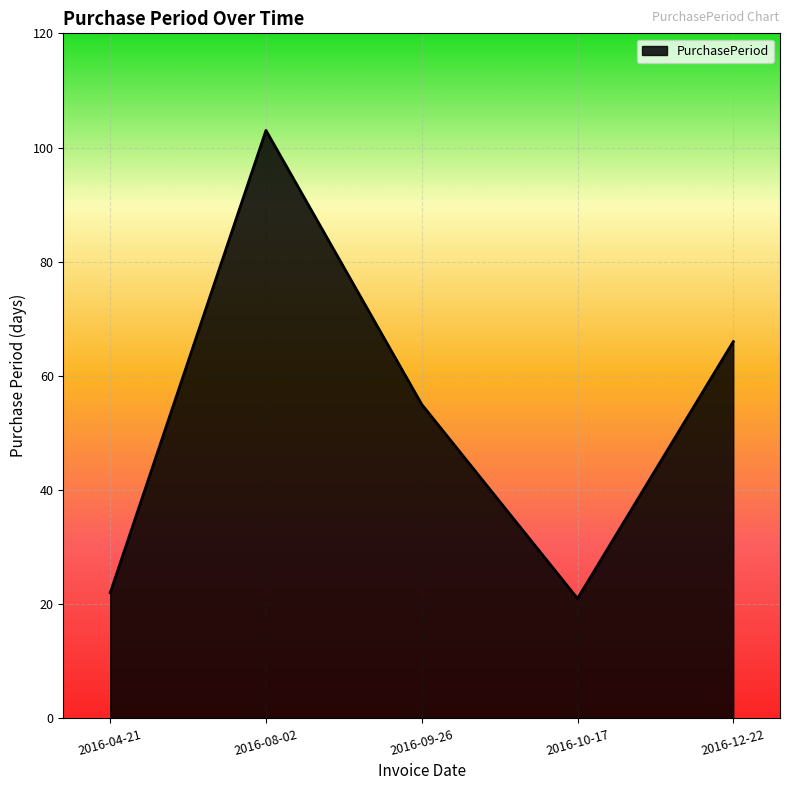

List the labels in order of value, largest first.

2016-08-02, 2016-12-22, 2016-09-26, 2016-04-21, 2016-10-17